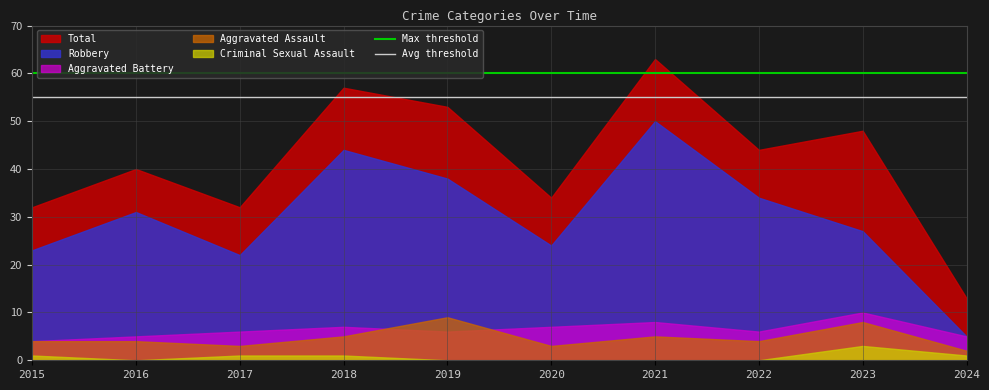

Is the value of Total at 2024 greater than the value of Robbery at 2021?

No